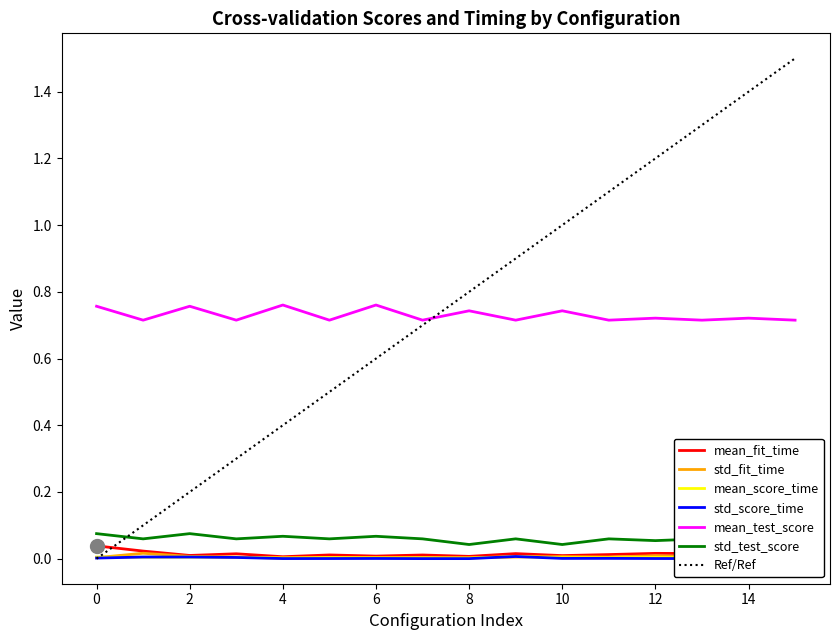

True or false: mean_test_score and std_test_score cross at least once.

False